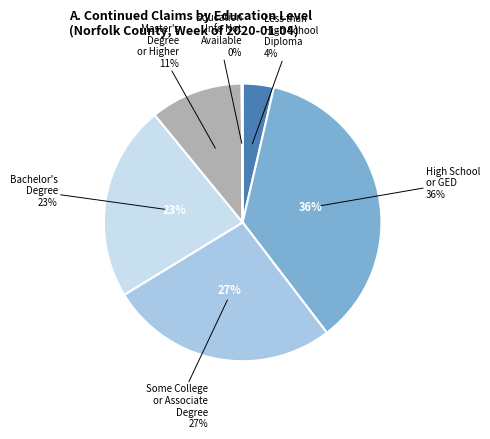

Which slice is the largest?

High School or GED